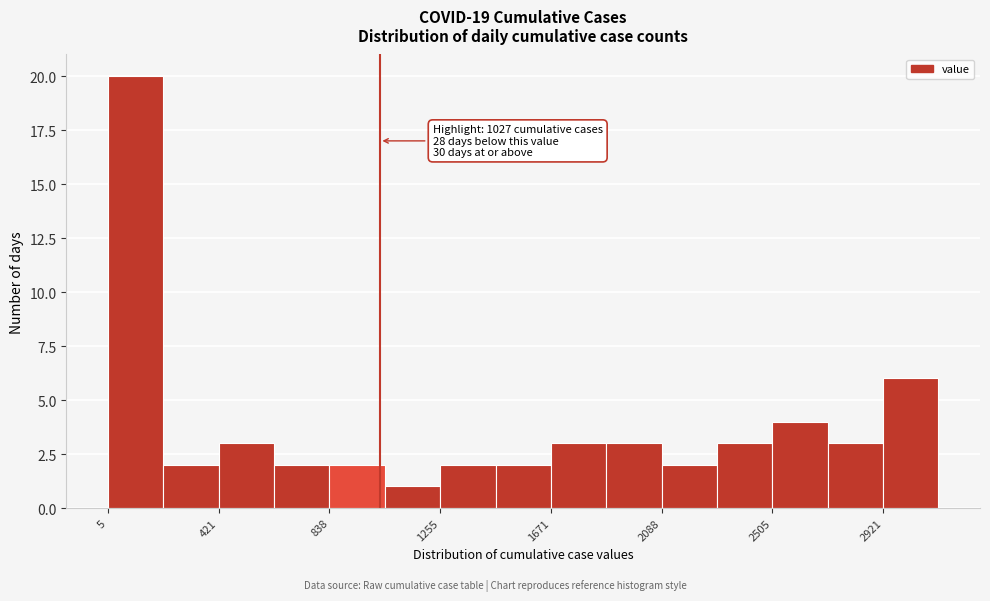

Over which range of the x-axis is the bar tallest?

0 to 200